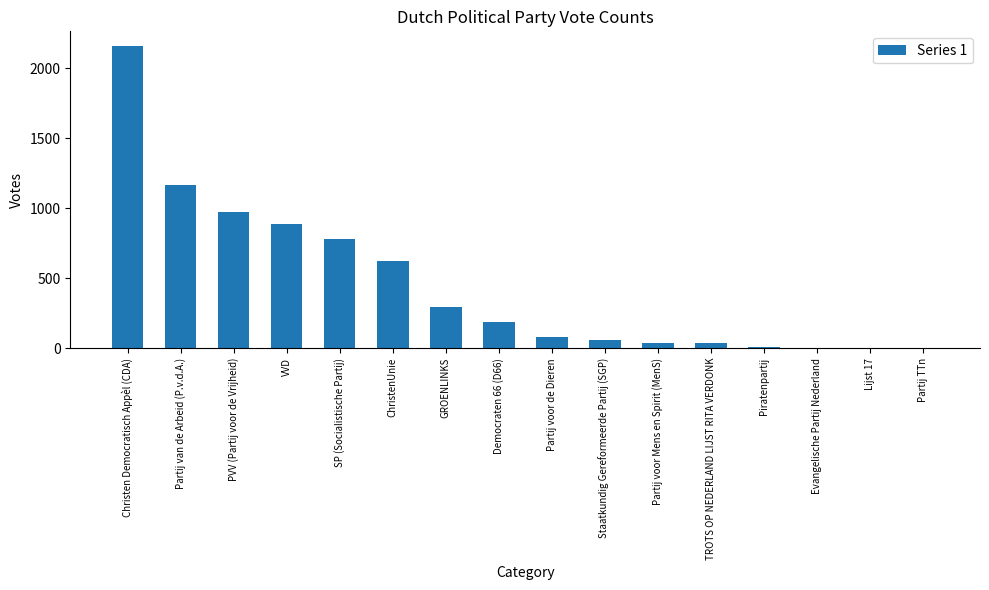

Where is the data nearest to the value 1079?

Partij van de Arbeid (P.v.d.A.)